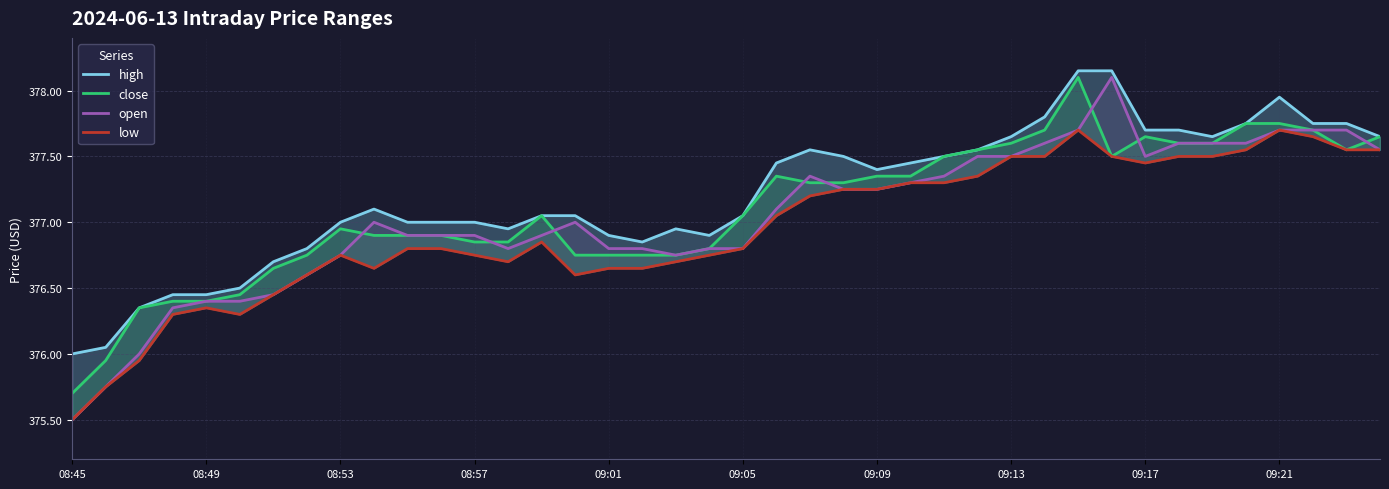

What is the difference between the highest and lowest values at 34?

0.1